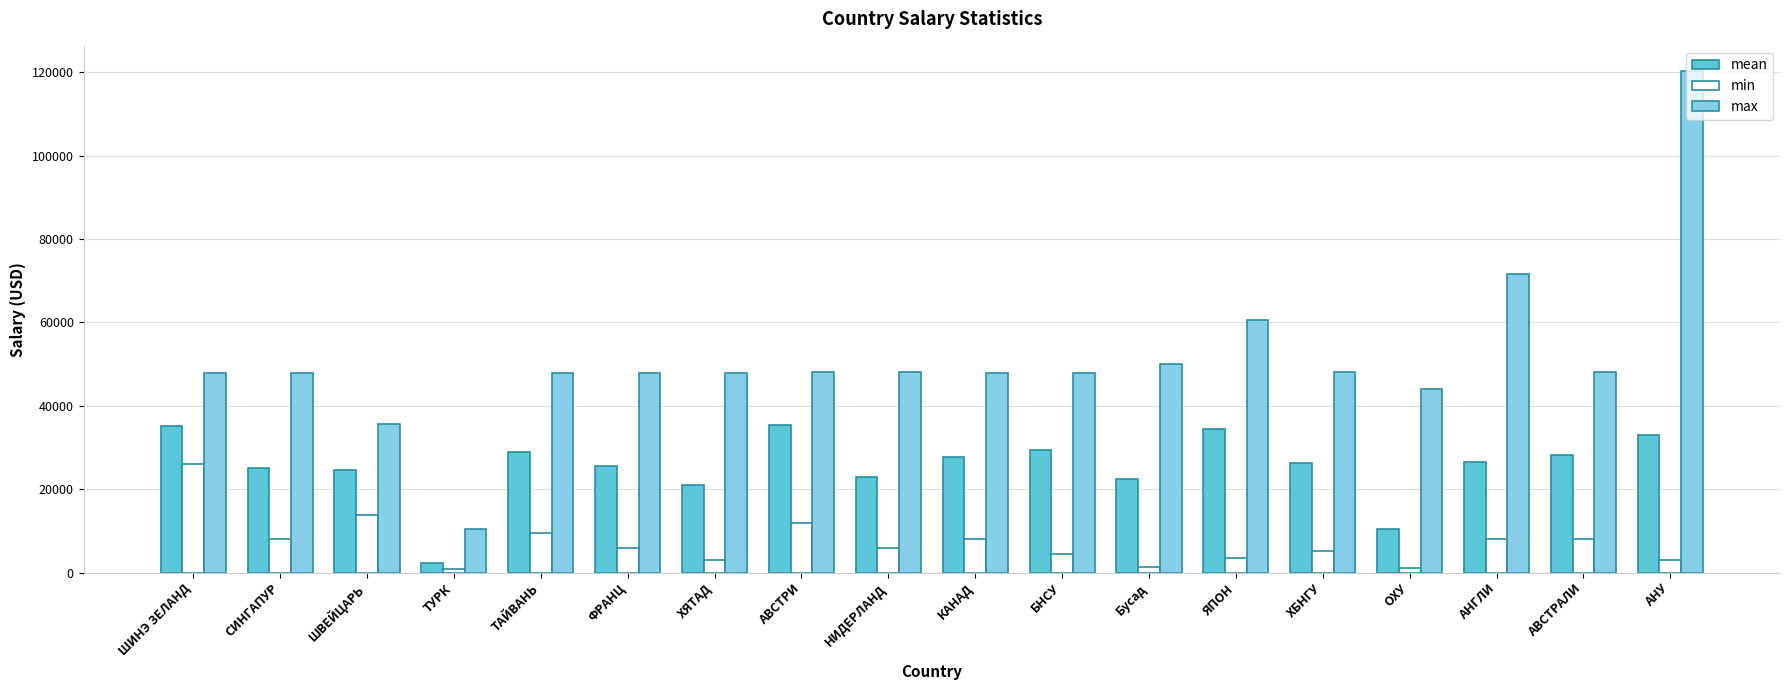

What is the sum of all mean values?

459879.4